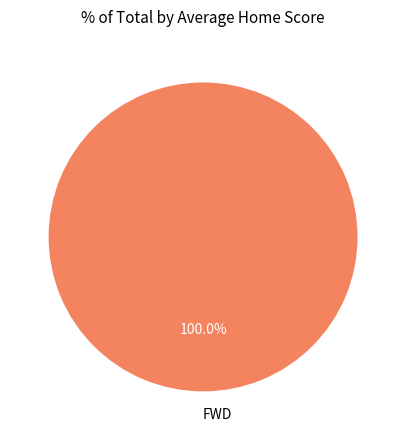

To the nearest percent, what percentage of the pie is FWD?

100%